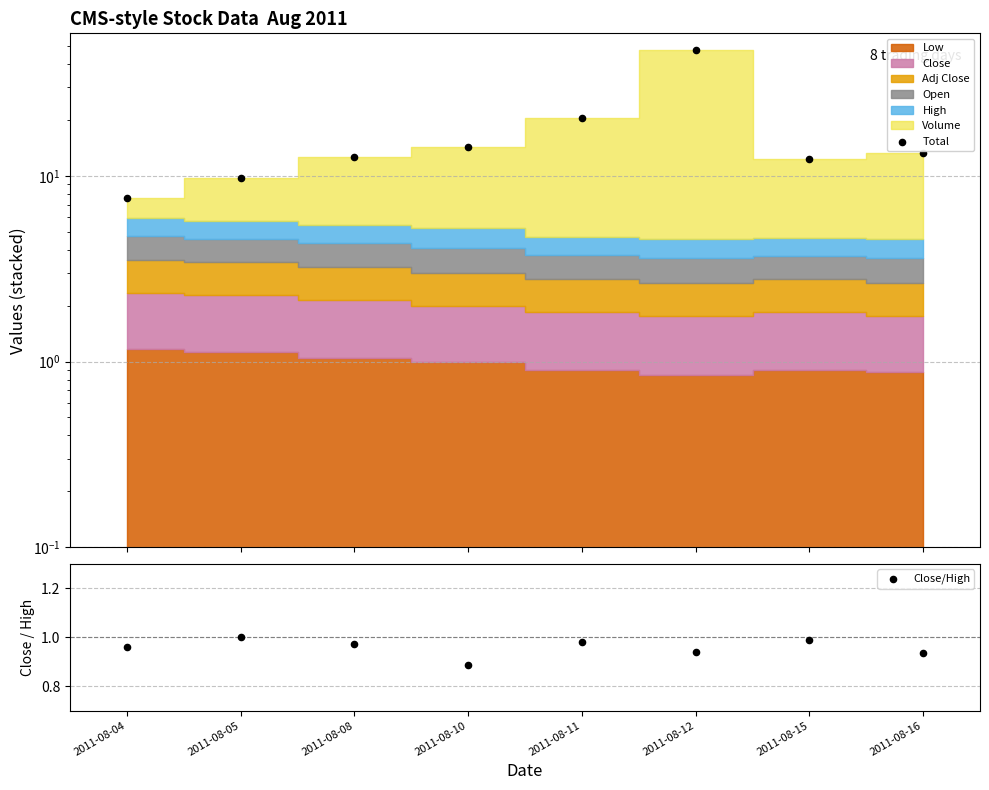

Which series reaches the maximum Y coordinate?

Total